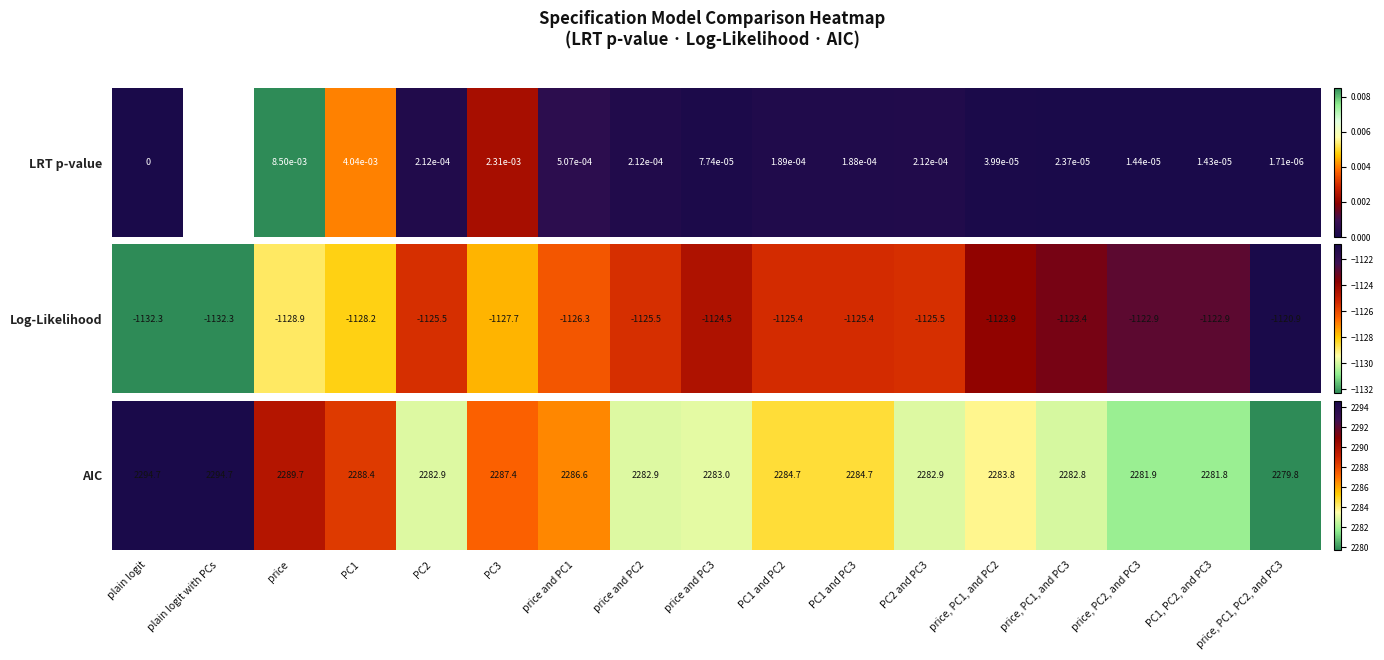

What is the ratio of the value at price, PC1, and PC3 to the value at PC3?

1.0